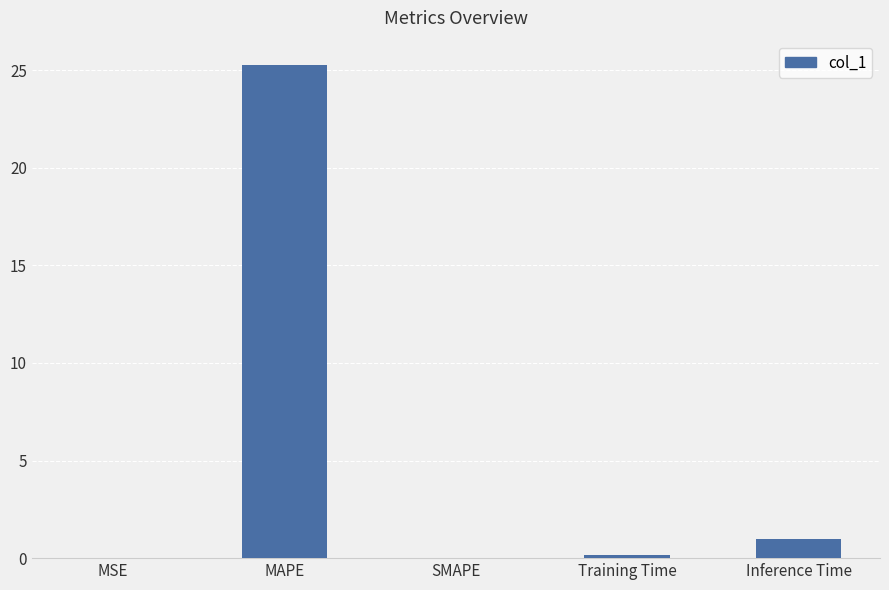

True or false: the data shows 0.0 at SMAPE.

True